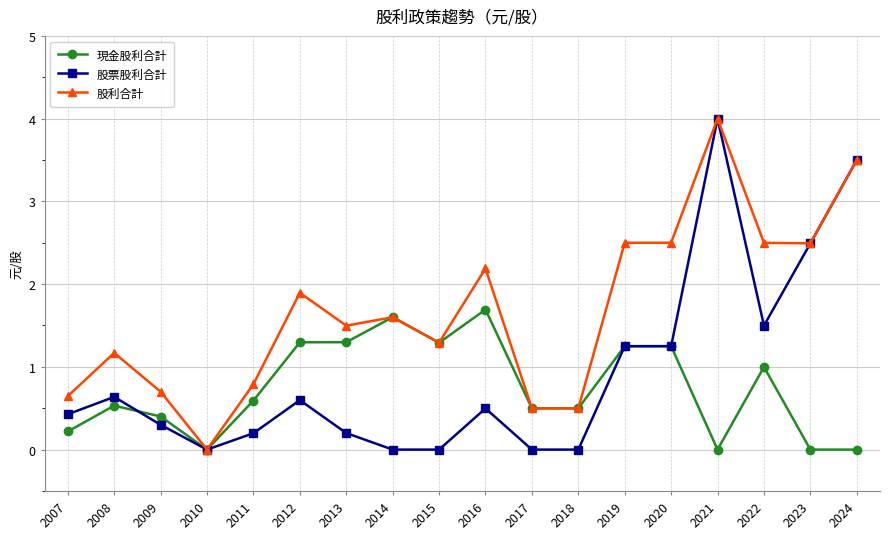

At which category does 股票股利合計 reach its first local valley?

2010